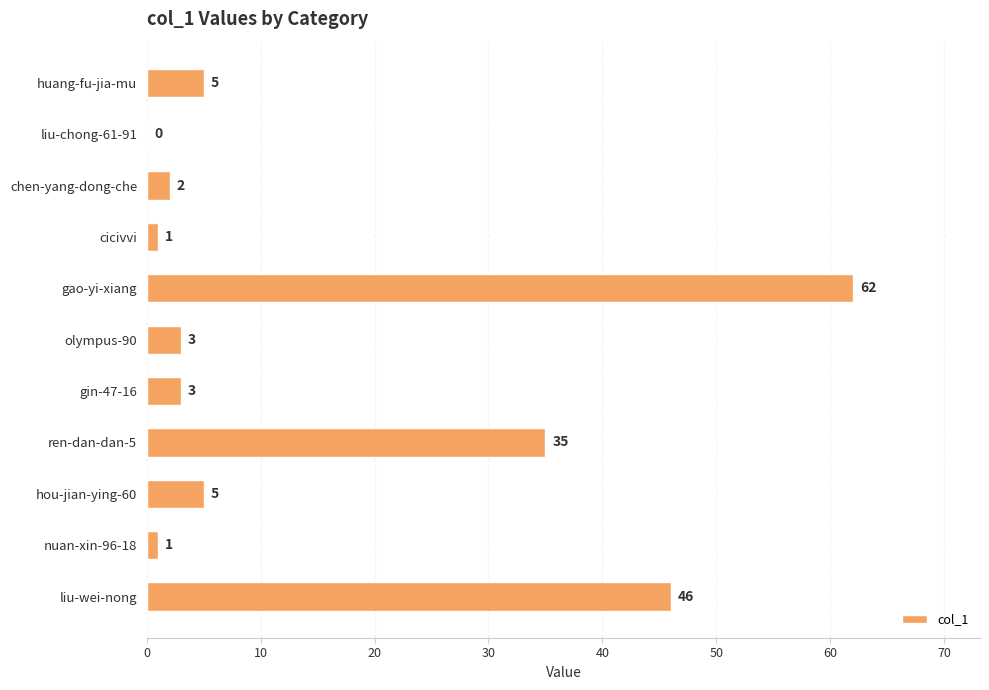

What is the maximum value shown in the chart?

62